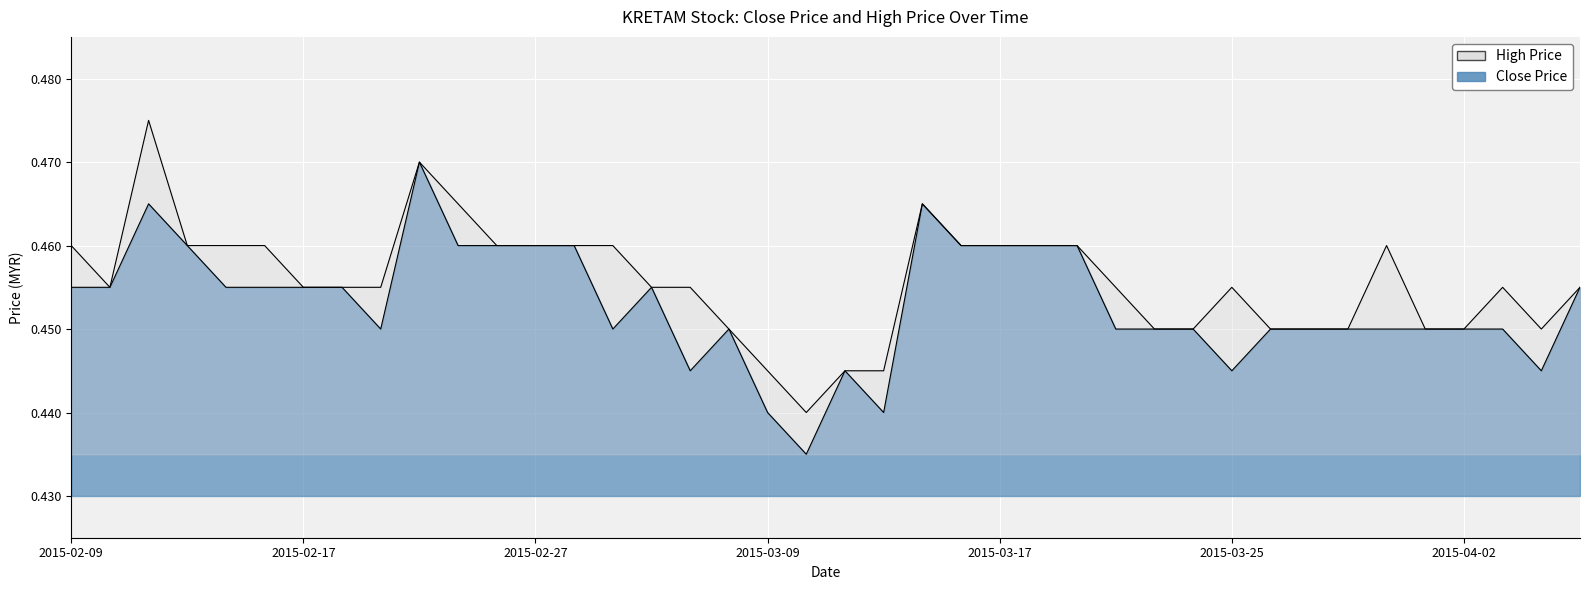

Rank the series by their average value, from lowest to highest.

close, high